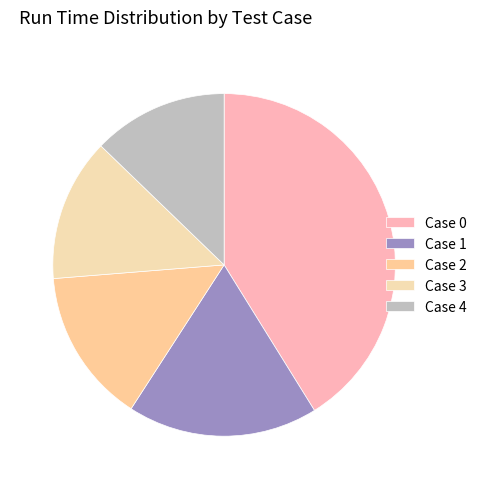

How many slices are in this pie chart?

5